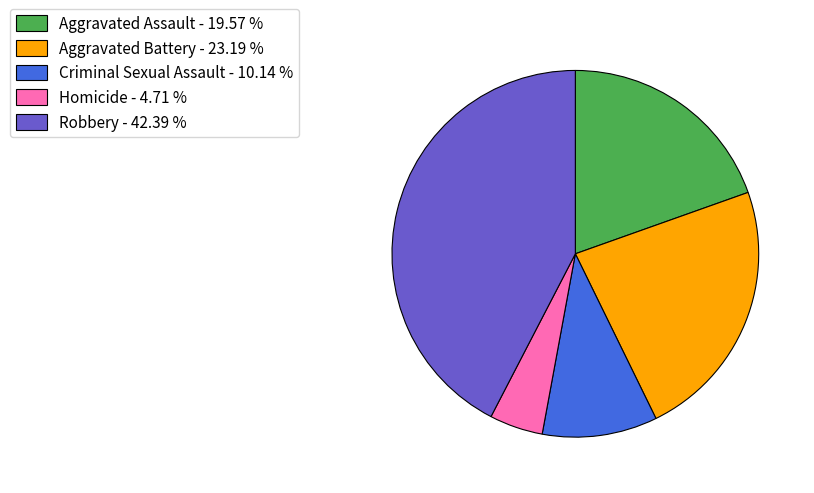

How many slices are in this pie chart?

5